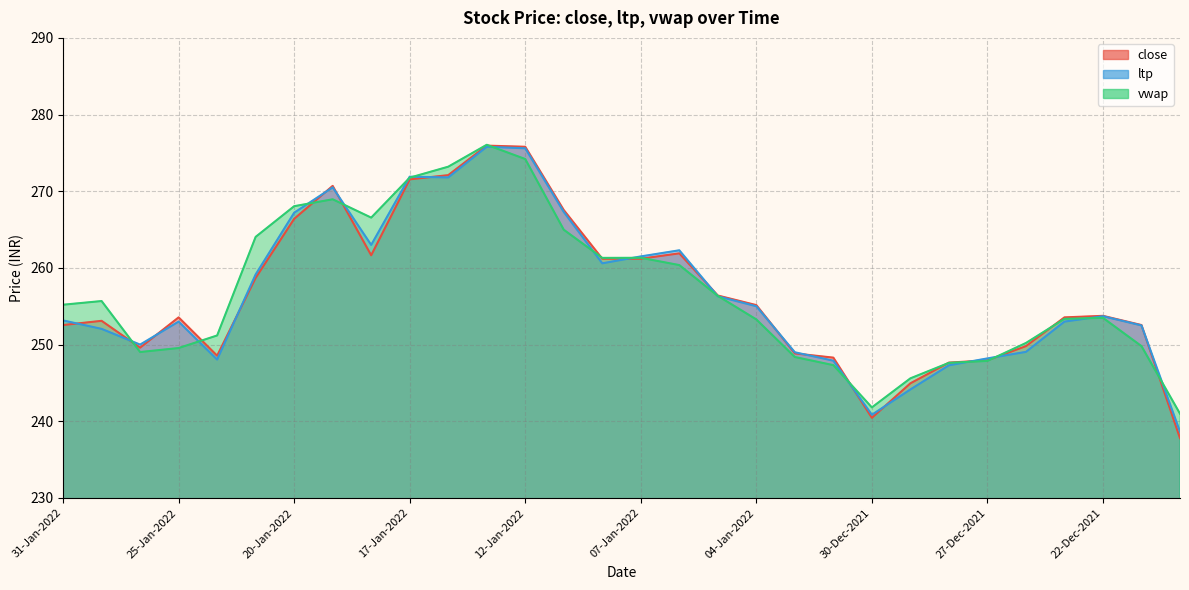

What is the value of the close point at the 10th from the left?

271.6